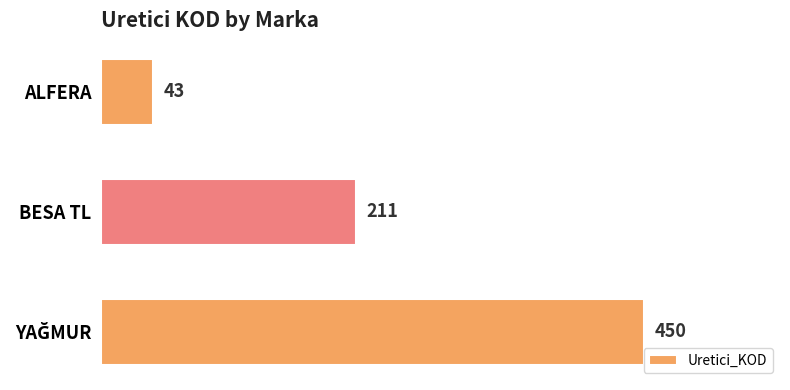

The chart shows a value of 211 at BESA TL. True or false?

True